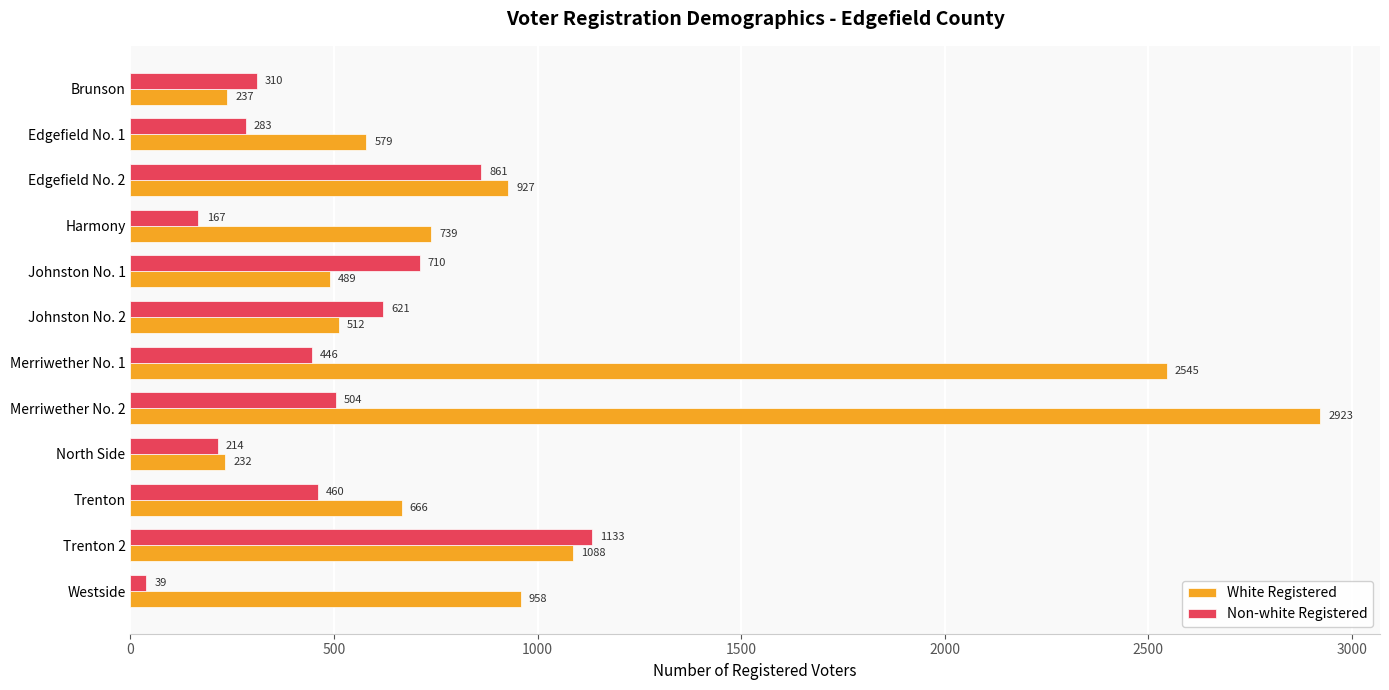

Where is White Registered nearest to the value 1577?

Trenton 2